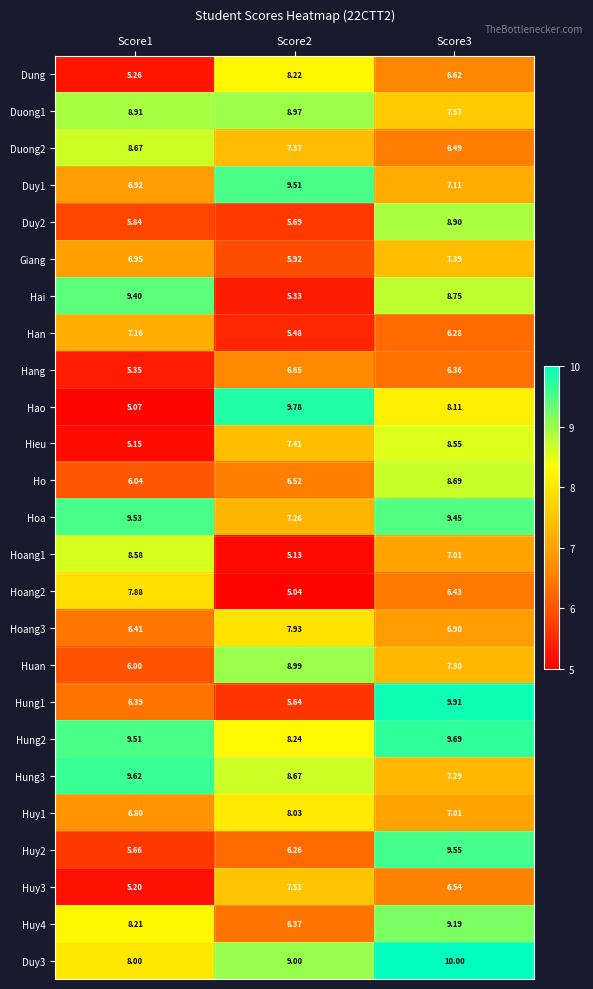

At Score1, list the series in order from largest to smallest.

Hung3, Hoa, Hung2, Hai, Duong1, Duong2, Hoang1, Huy4, Duy3, Hoang2, Han, Giang, Duy1, Huy1, Hoang3, Hung1, Ho, Huan, Duy2, Huy2, Hang, Dung, Huy3, Hieu, Hao